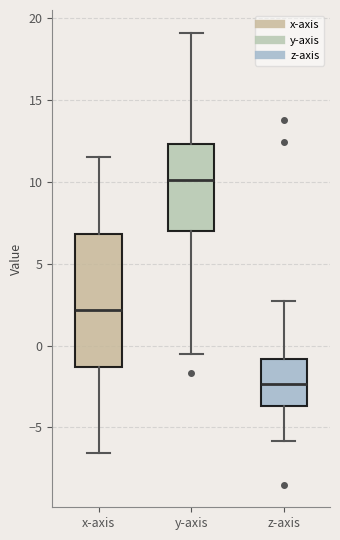

Where does the median line of the box for y-axis sit on the y-axis? The values are not printed on the chart, so give them approximately, as read against the axis.

10.0